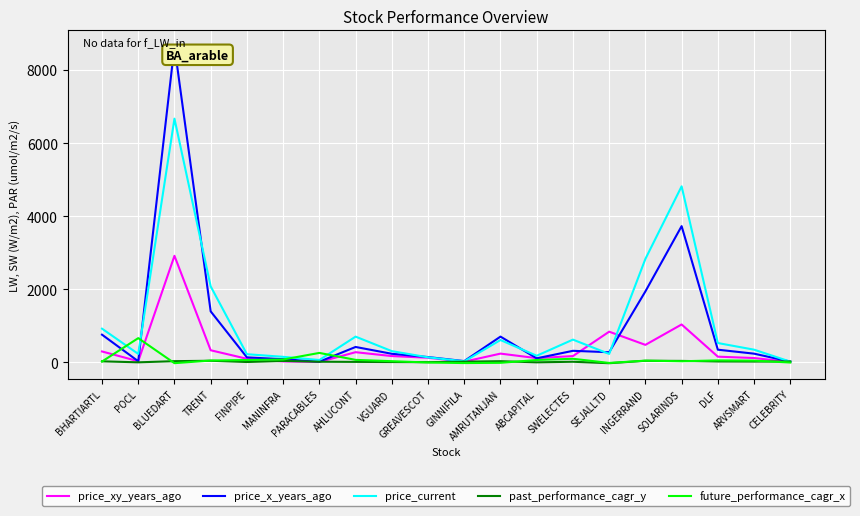

In future_performance_cagr_x, how many points are lower than both neighbors (excluding endpoints)?

4